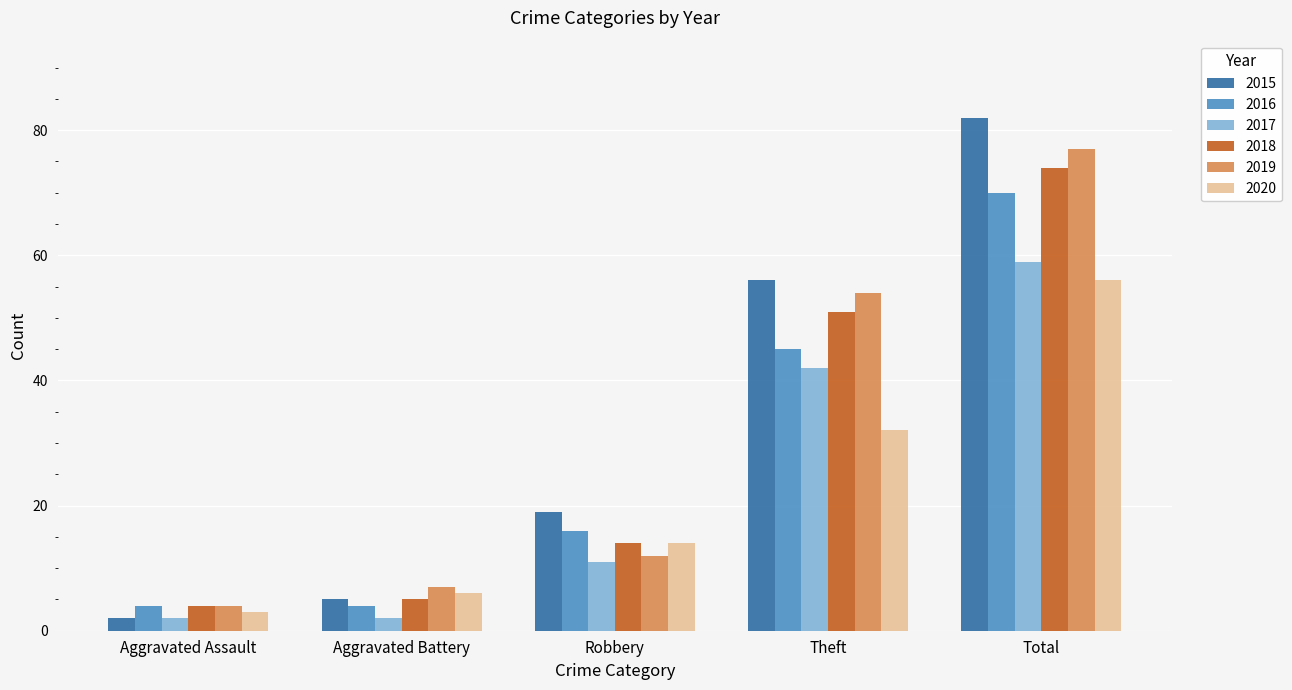

Which category has the highest value across all series?

Total